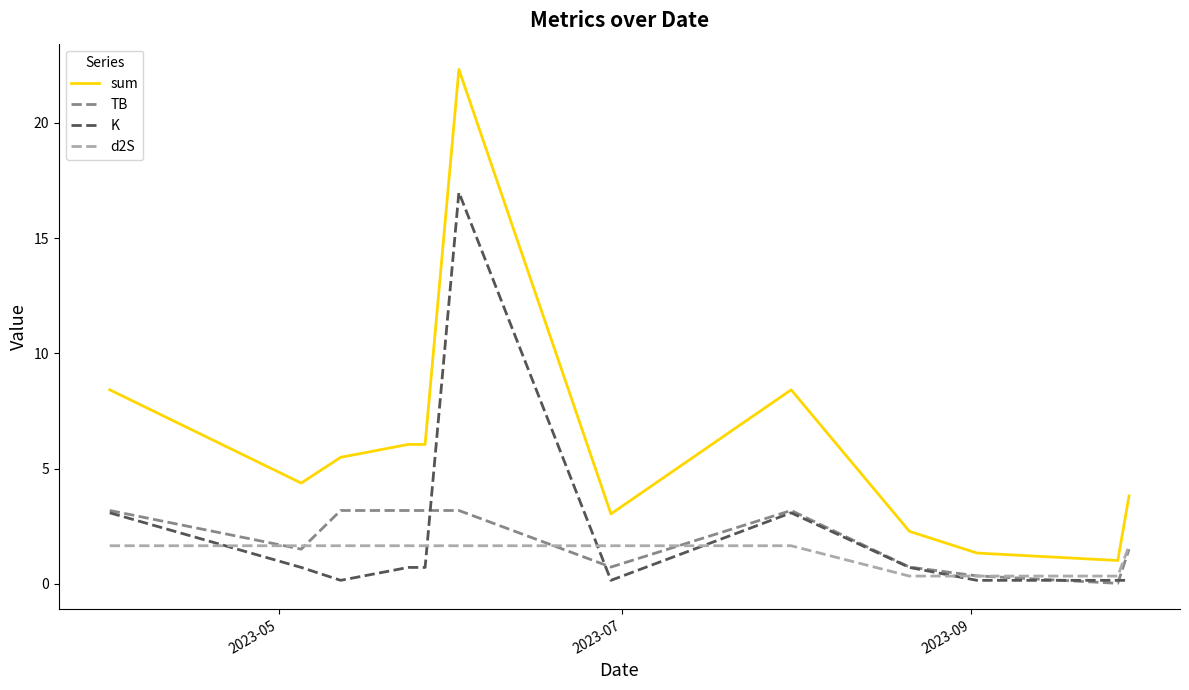

List the series in order of their peak value, highest first.

sum, K, TB, d2S